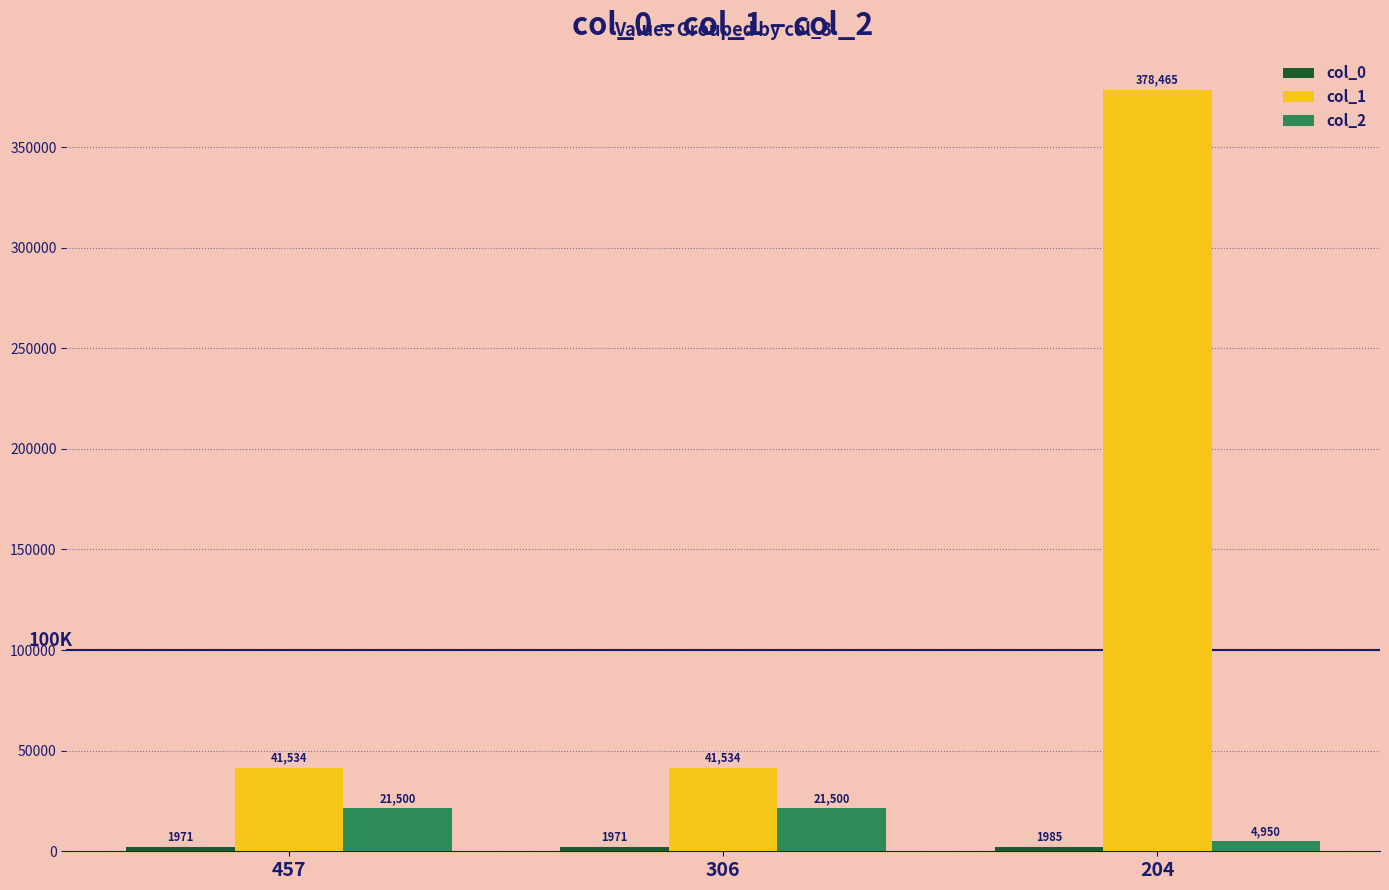

True or false: col_2 has a value of 21500 at 457.

True